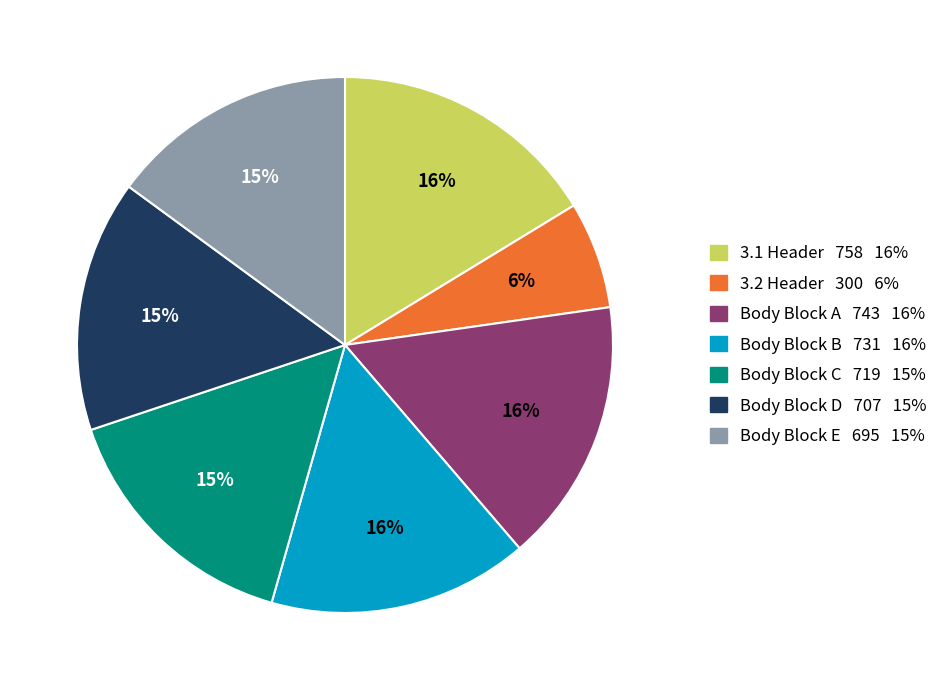

What is the smallest slice in the pie chart?

3.2 Header 300 6%